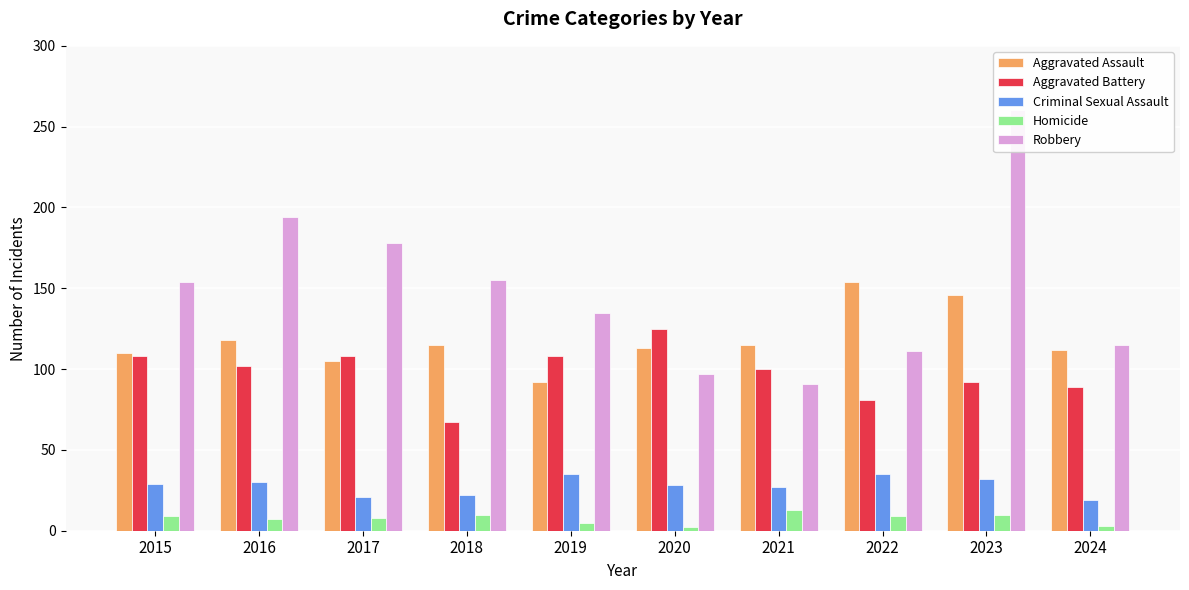

What is the approximate value of Aggravated Battery at 2023?

92